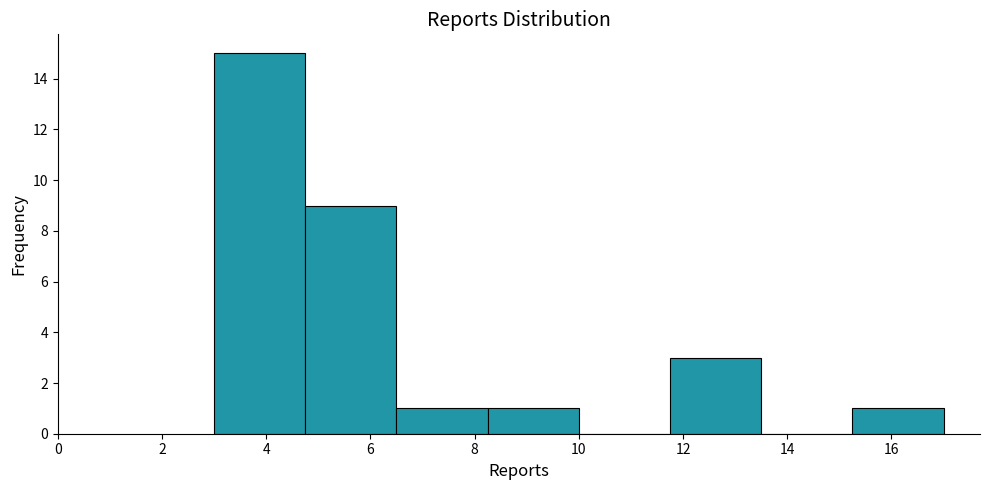

How tall is the bar that spans 3.00 to 4.75 on the x-axis? Neither the bar edges nor the heights are printed on the chart, so give them approximately, as read against the axes.

15